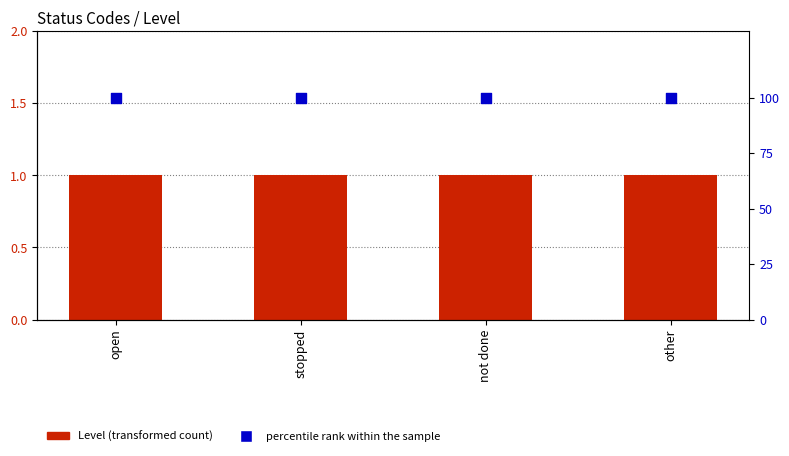

Which series contains the lowest Y value?

Level